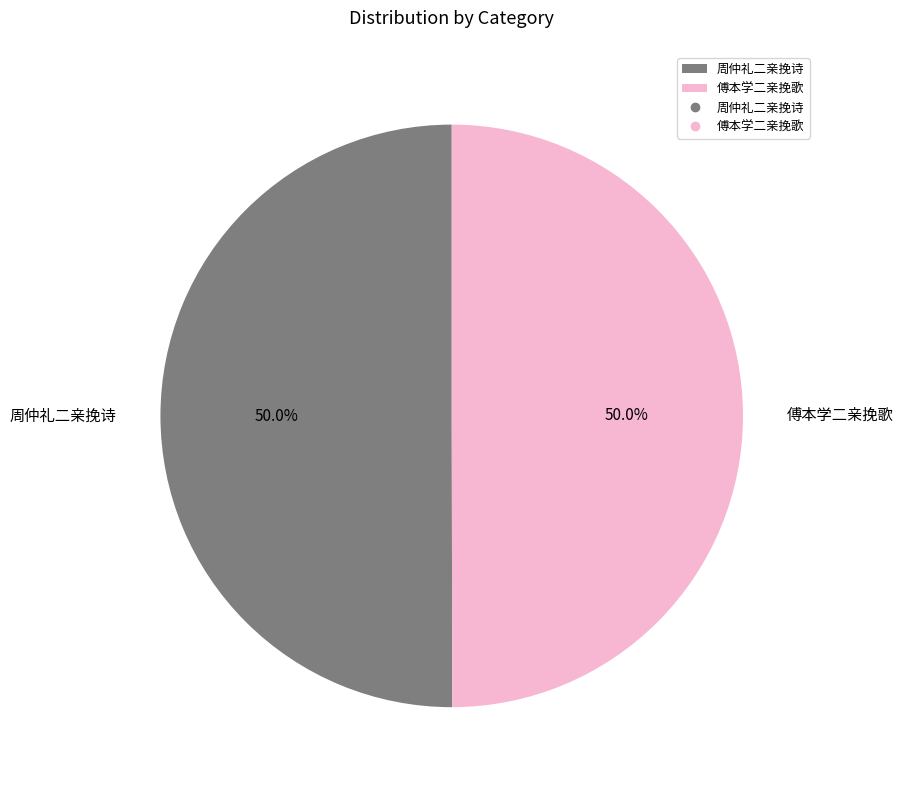

Combined, what portion of the pie is 周仲礼二亲挽诗 and 傅本学二亲挽歌?

100.0%